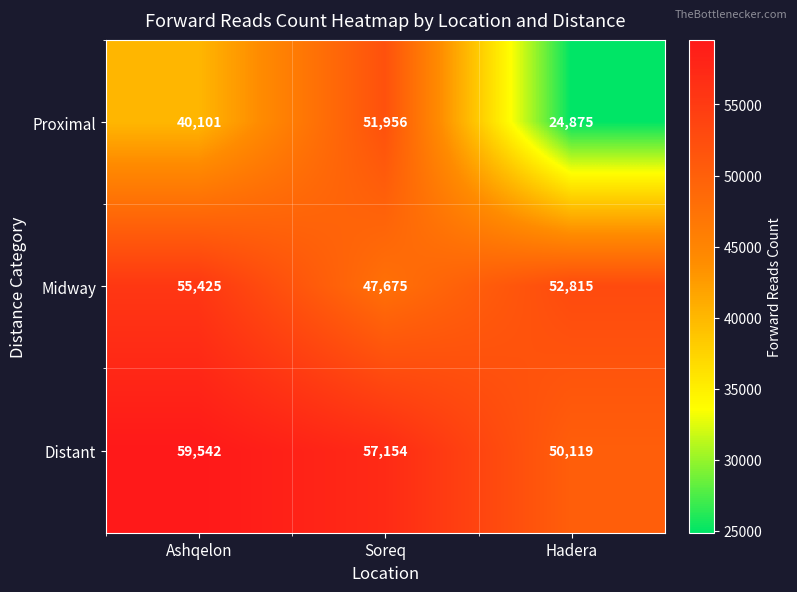

What is the total value across all series at Hadera?

127809